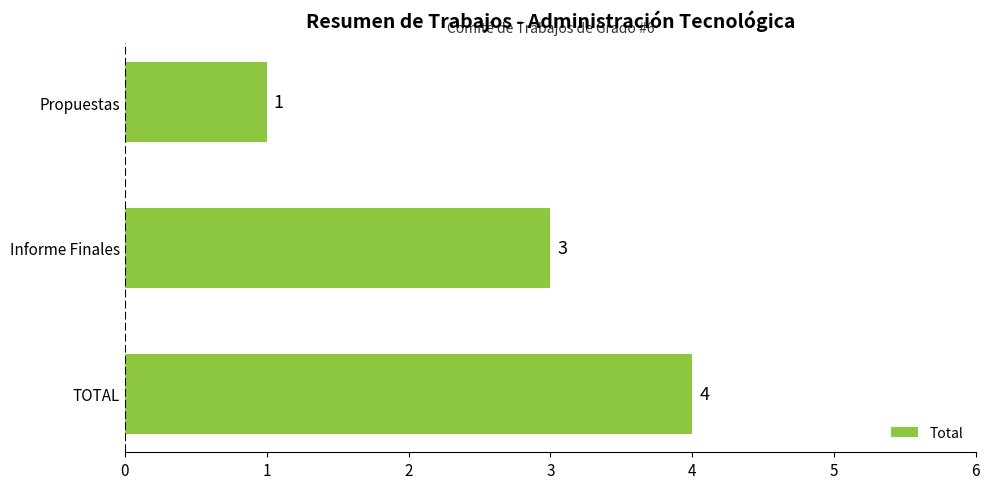

How many bars are there in total?

3